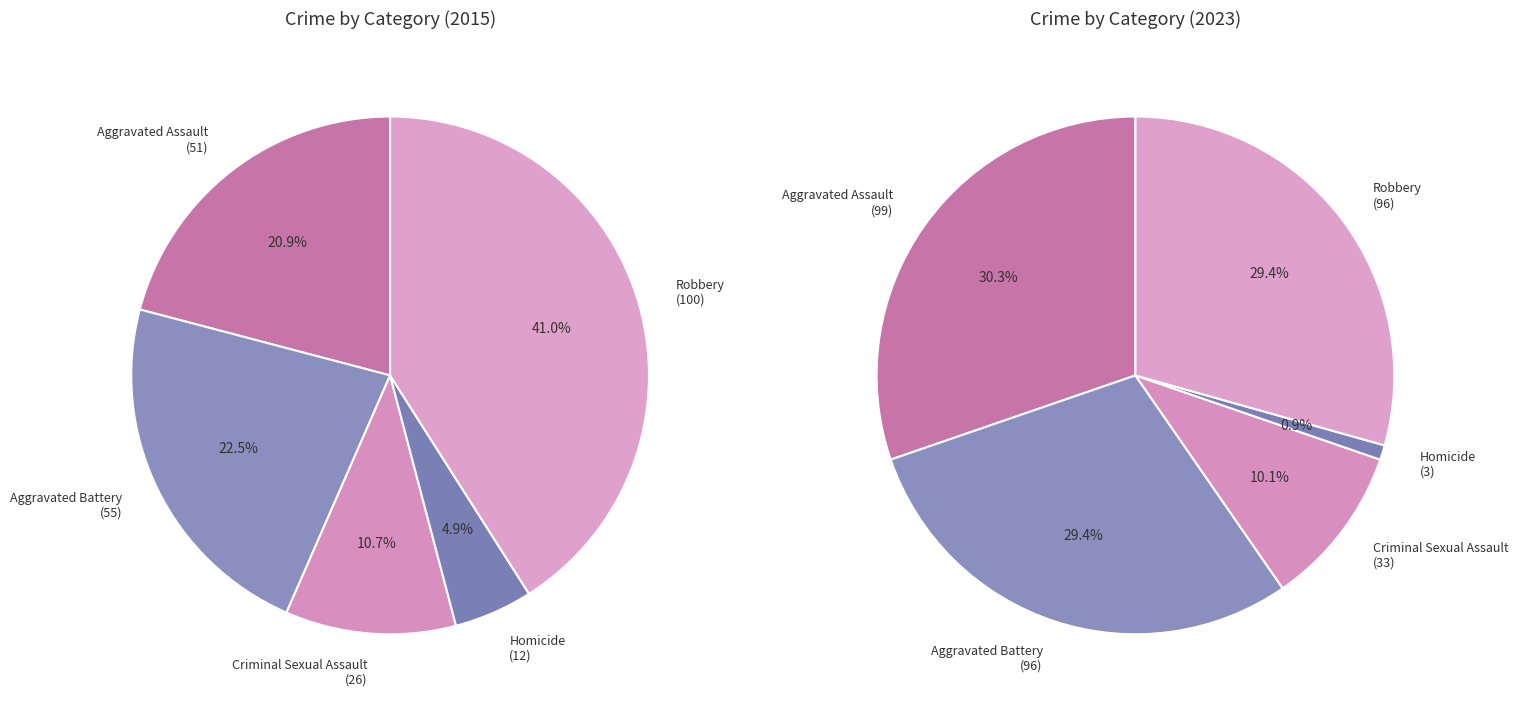

Combined, what portion of the pie is Robbery and Criminal Sexual Assault?

51.6%